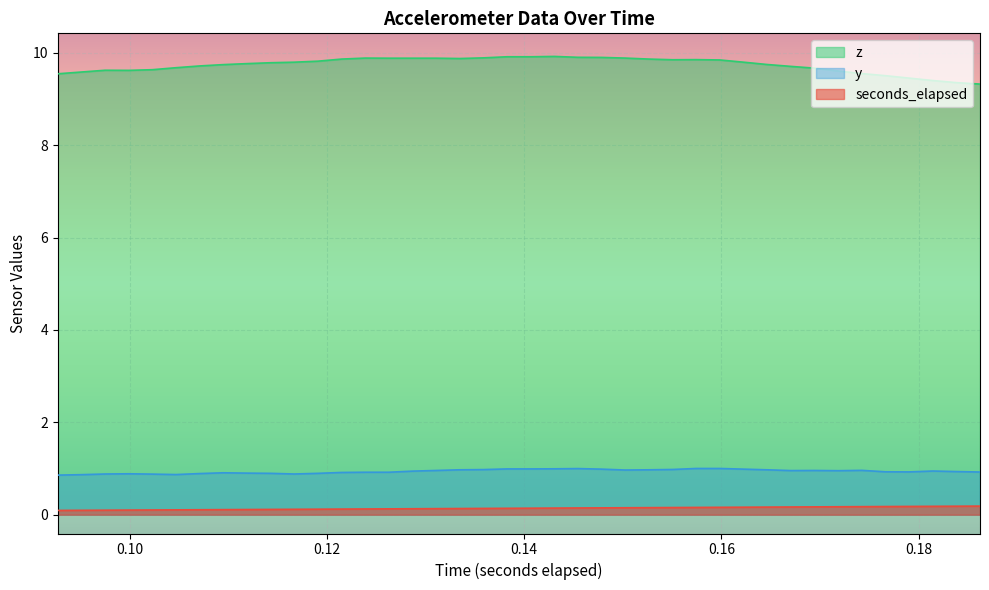

Which series has the largest total across all categories?

z